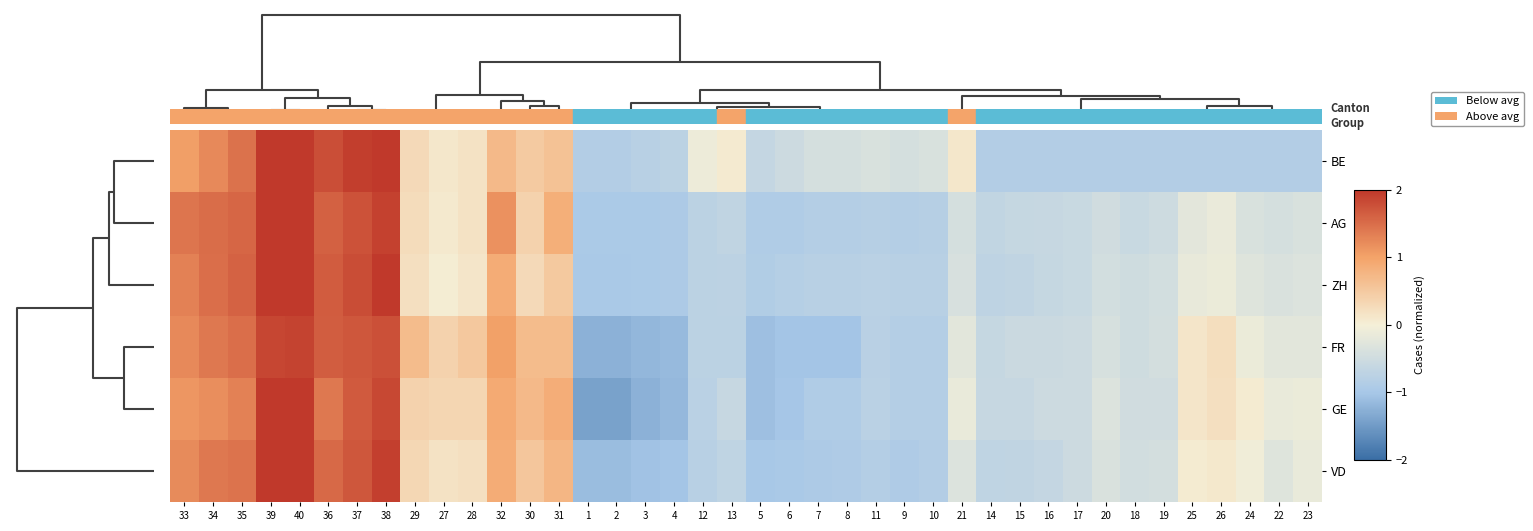

Count the number of data series in this chart.

6